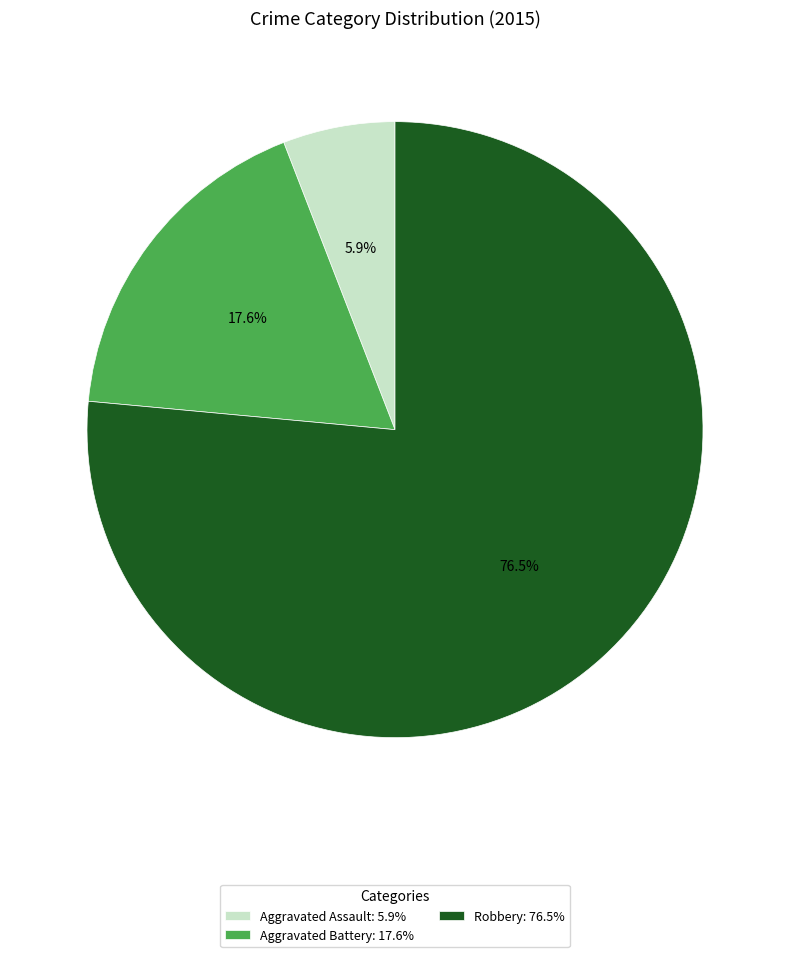

Is there a majority slice in this chart?

Yes